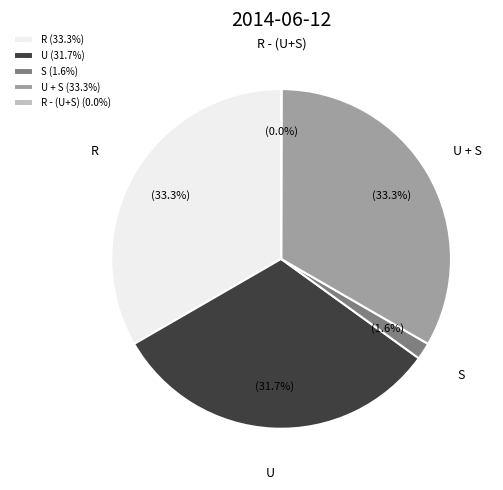

The U slice represents 46% of the pie. True or false?

False